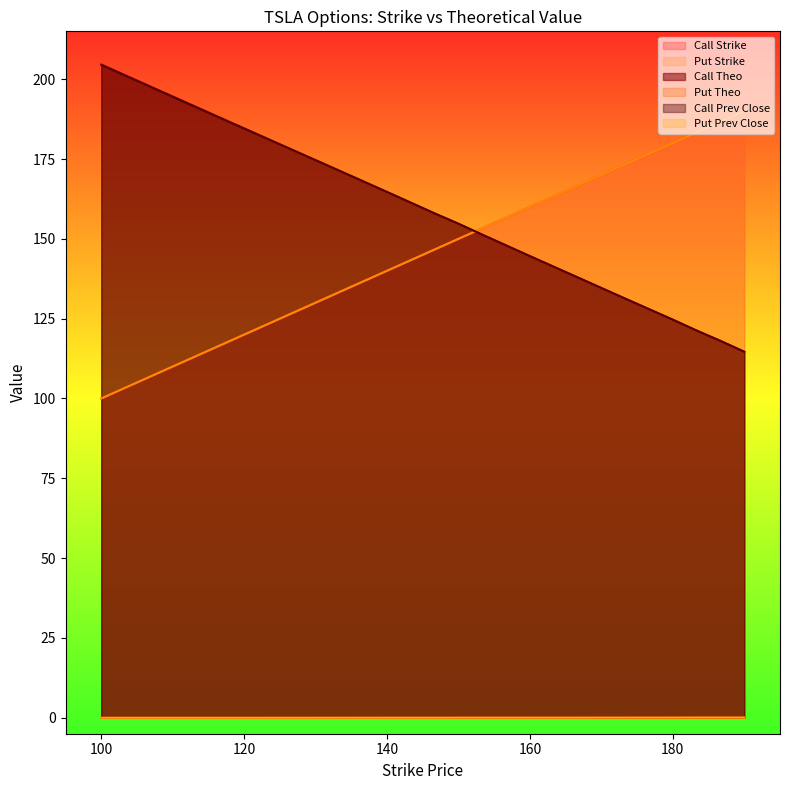

What is the label of the 4th point from the right?

180.0